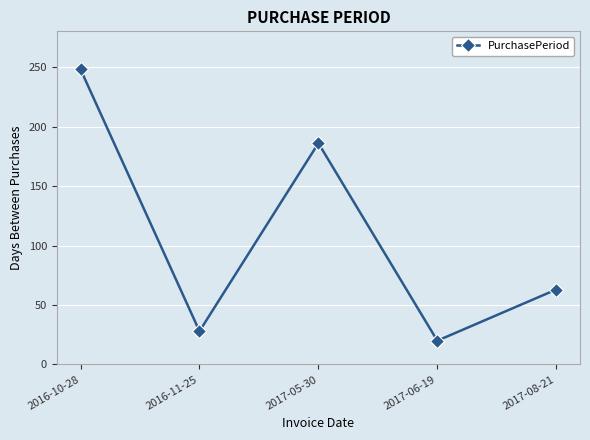

Reading left to right, list all the values displayed in this chart.

2016-10-28=248	2016-11-25=28	2017-05-30=186	2017-06-19=20	2017-08-21=63